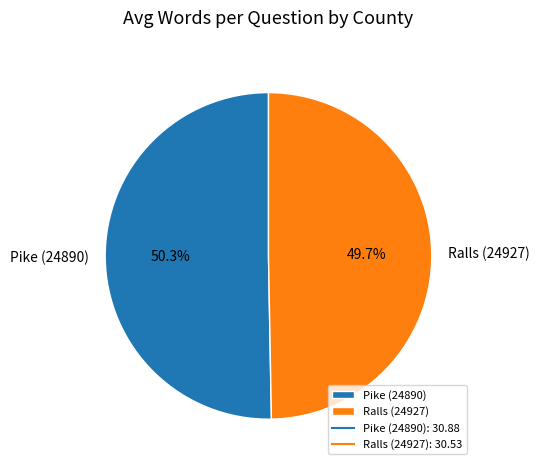

True or false: Ralls (24927) accounts for 50% of the total.

True